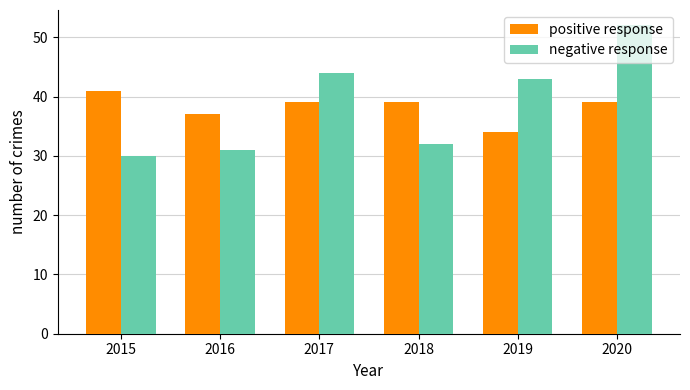

Does the chart contain any negative values?

No